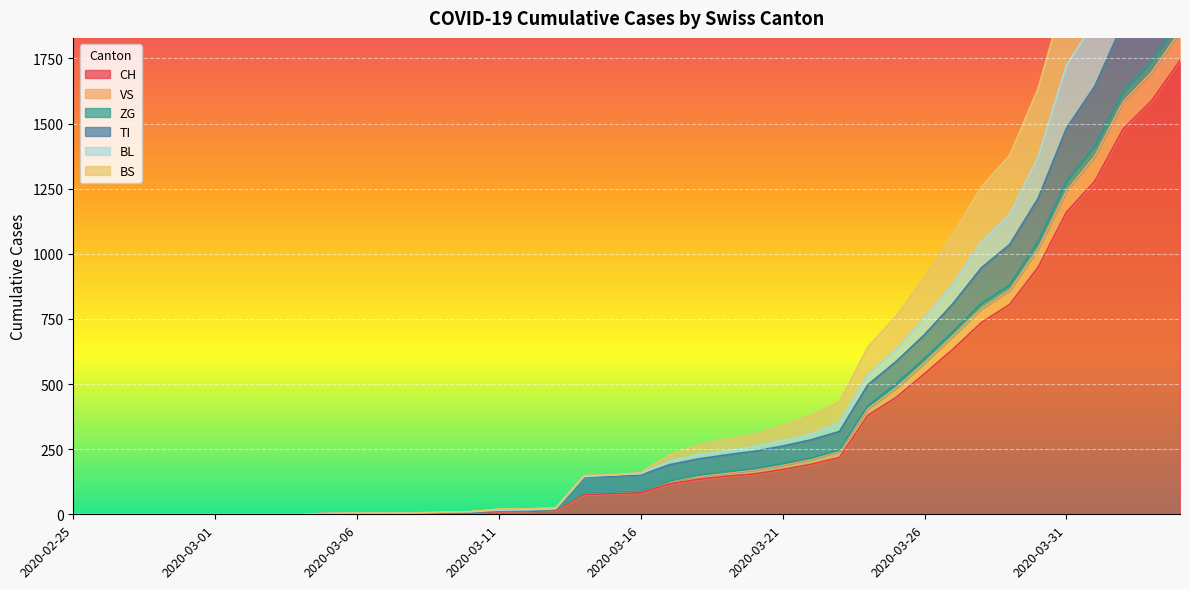

Reading left to right, extract all data points from this chart.

CH: 2020-02-25=0	2020-02-26=0	2020-02-27=0	2020-02-28=0	2020-02-29=0	2020-03-01=0	2020-03-02=0	2020-03-03=0	2020-03-04=0	2020-03-05=2	2020-03-06=3	2020-03-07=3	2020-03-08=3	2020-03-09=5	2020-03-10=6	2020-03-11=11	2020-03-12=12	2020-03-13=14	2020-03-14=76	2020-03-15=79	2020-03-16=82	2020-03-17=116	2020-03-18=134	2020-03-19=146	2020-03-20=155	2020-03-21=172	2020-03-22=192	2020-03-23=218	2020-03-24=380	2020-03-25=449	2020-03-26=540	2020-03-27=634	2020-03-28=736	2020-03-29=806	2020-03-30=948	2020-03-31=1160	2020-04-01=1279	2020-04-02=1480	2020-04-03=1588	2020-04-04=1742
VS: 2020-02-25=0	2020-02-26=0	2020-02-27=0	2020-02-28=0	2020-02-29=0	2020-03-01=0	2020-03-02=0	2020-03-03=0	2020-03-04=0	2020-03-05=4	2020-03-06=5	2020-03-07=5	2020-03-08=5	2020-03-09=8	2020-03-10=10	2020-03-11=20	2020-03-12=21	2020-03-13=25	2020-03-14=149	2020-03-15=151	2020-03-16=160	2020-03-17=228	2020-03-18=264	2020-03-19=288	2020-03-20=306	2020-03-21=340	2020-03-22=380	2020-03-23=431	2020-03-24=642	2020-03-25=761	2020-03-26=910	2020-03-27=1076	2020-03-28=1257	2020-03-29=1379	2020-03-30=1634	2020-03-31=2016	2020-04-01=2216	2020-04-02=2500	2020-04-03=2691	2020-04-04=2946
ZG: 2020-02-25=0	2020-02-26=0	2020-02-27=0	2020-02-28=0	2020-02-29=0	2020-03-01=0	2020-03-02=0	2020-03-03=0	2020-03-04=0	2020-03-05=4	2020-03-06=5	2020-03-07=5	2020-03-08=5	2020-03-09=7	2020-03-10=8	2020-03-11=14	2020-03-12=15	2020-03-13=19	2020-03-14=82	2020-03-15=85	2020-03-16=90	2020-03-17=128	2020-03-18=150	2020-03-19=163	2020-03-20=175	2020-03-21=194	2020-03-22=216	2020-03-23=247	2020-03-24=417	2020-03-25=502	2020-03-26=599	2020-03-27=702	2020-03-28=810	2020-03-29=881	2020-03-30=1048	2020-03-31=1280	2020-04-01=1415	2020-04-02=1625	2020-04-03=1741	2020-04-04=1900
TI: 2020-02-25=0	2020-02-26=0	2020-02-27=0	2020-02-28=0	2020-02-29=0	2020-03-01=0	2020-03-02=0	2020-03-03=0	2020-03-04=0	2020-03-05=4	2020-03-06=5	2020-03-07=5	2020-03-08=5	2020-03-09=7	2020-03-10=8	2020-03-11=14	2020-03-12=15	2020-03-13=19	2020-03-14=143	2020-03-15=146	2020-03-16=151	2020-03-17=190	2020-03-18=212	2020-03-19=228	2020-03-20=242	2020-03-21=262	2020-03-22=286	2020-03-23=318	2020-03-24=497	2020-03-25=587	2020-03-26=690	2020-03-27=809	2020-03-28=946	2020-03-29=1036	2020-03-30=1213	2020-03-31=1482	2020-04-01=1644	2020-04-02=1888	2020-04-03=2028	2020-04-04=2214
BL: 2020-02-25=0	2020-02-26=0	2020-02-27=0	2020-02-28=0	2020-02-29=0	2020-03-01=0	2020-03-02=0	2020-03-03=0	2020-03-04=0	2020-03-05=4	2020-03-06=5	2020-03-07=5	2020-03-08=5	2020-03-09=8	2020-03-10=10	2020-03-11=16	2020-03-12=17	2020-03-13=21	2020-03-14=145	2020-03-15=151	2020-03-16=156	2020-03-17=203	2020-03-18=228	2020-03-19=244	2020-03-20=260	2020-03-21=283	2020-03-22=307	2020-03-23=353	2020-03-24=537	2020-03-25=633	2020-03-26=755	2020-03-27=885	2020-03-28=1046	2020-03-29=1151	2020-03-30=1371	2020-03-31=1724	2020-04-01=1893	2020-04-02=2150	2020-04-03=2294	2020-04-04=2512
BS: 2020-02-25=0	2020-02-26=0	2020-02-27=0	2020-02-28=0	2020-02-29=0	2020-03-01=0	2020-03-02=0	2020-03-03=0	2020-03-04=0	2020-03-05=4	2020-03-06=5	2020-03-07=5	2020-03-08=5	2020-03-09=7	2020-03-10=8	2020-03-11=14	2020-03-12=15	2020-03-13=19	2020-03-14=82	2020-03-15=85	2020-03-16=90	2020-03-17=127	2020-03-18=145	2020-03-19=158	2020-03-20=170	2020-03-21=189	2020-03-22=211	2020-03-23=242	2020-03-24=405	2020-03-25=484	2020-03-26=581	2020-03-27=684	2020-03-28=789	2020-03-29=860	2020-03-30=1019	2020-03-31=1241	2020-04-01=1375	2020-04-02=1584	2020-04-03=1697	2020-04-04=1854